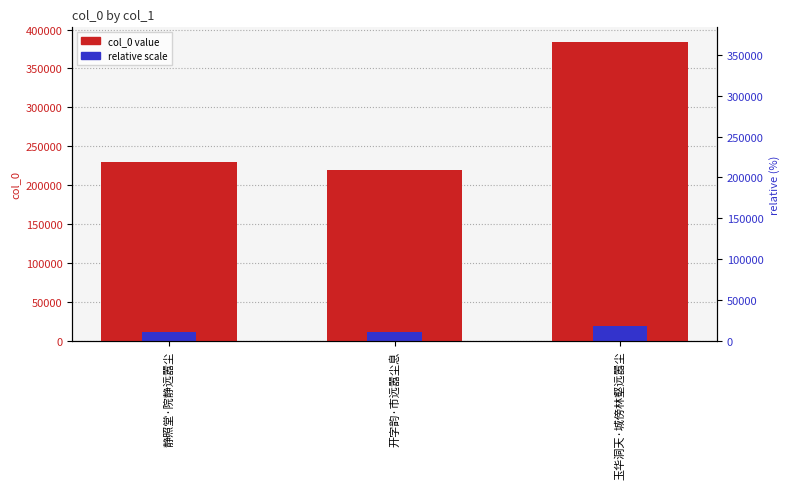

At which label is col_0 value closest to 301514?

静照堂·院静远嚣尘